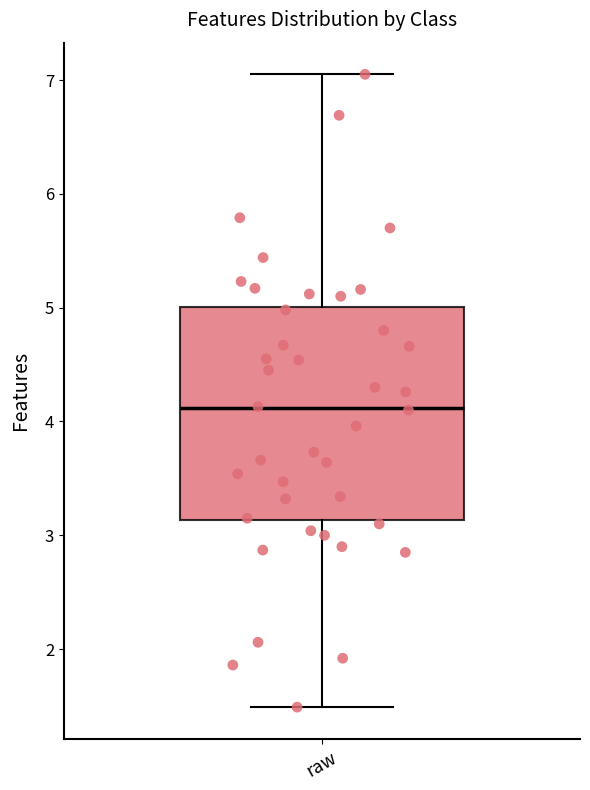

Transcribe this box plot: give where the median line is, the range the box spans, and where the two whiskers end, as read against the y-axis. The values are not printed on the chart, so give them approximately, as read against the axis.

median 4.1, box 3.1 to 5.0, whiskers 1.5 to 7.1